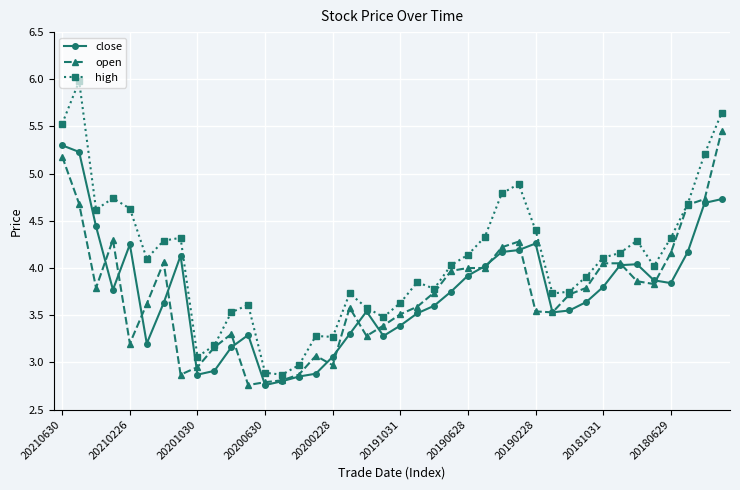

Which series has the largest total across all categories?

high